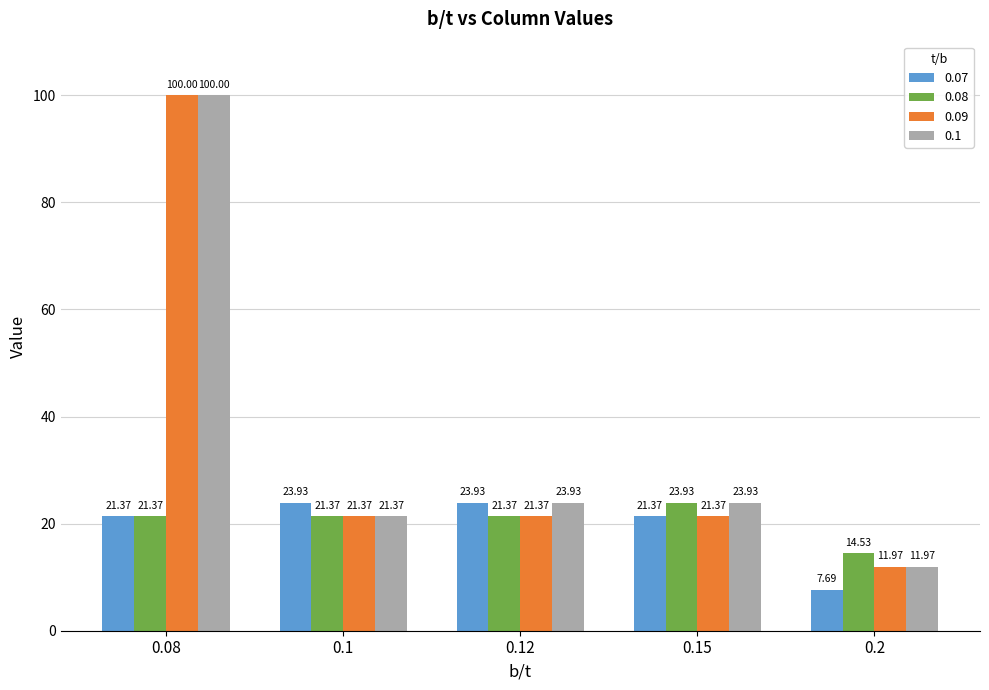

How many data points in 0.1 are less than 23?

2